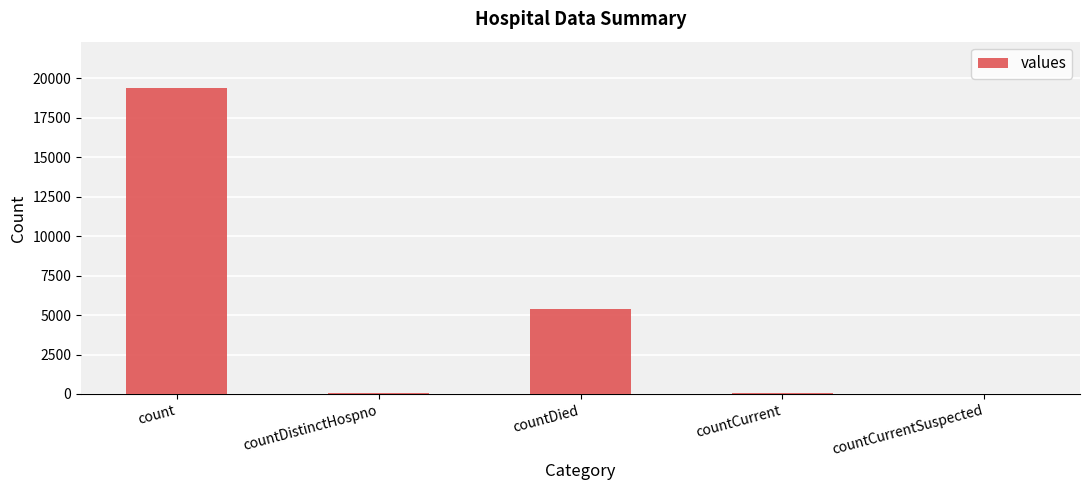

How many categories are shown in the chart?

5